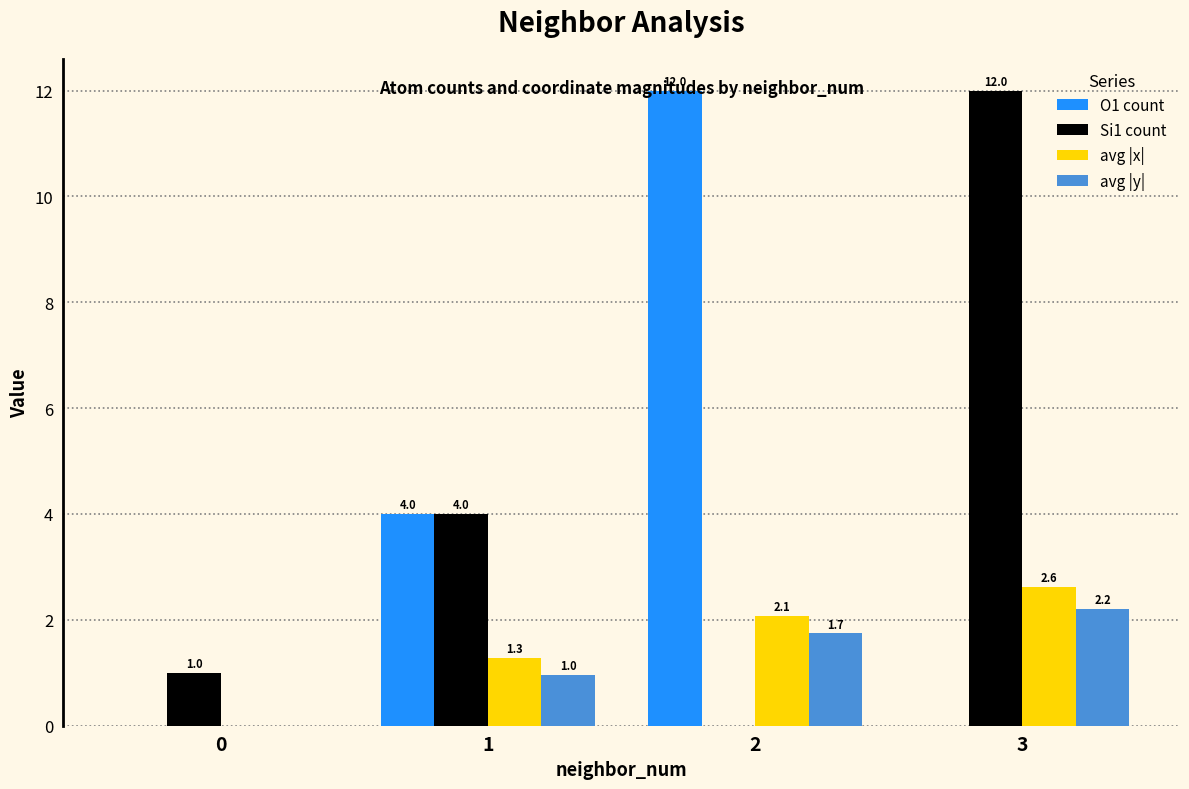

What is the total value across all series at 0?

1.0